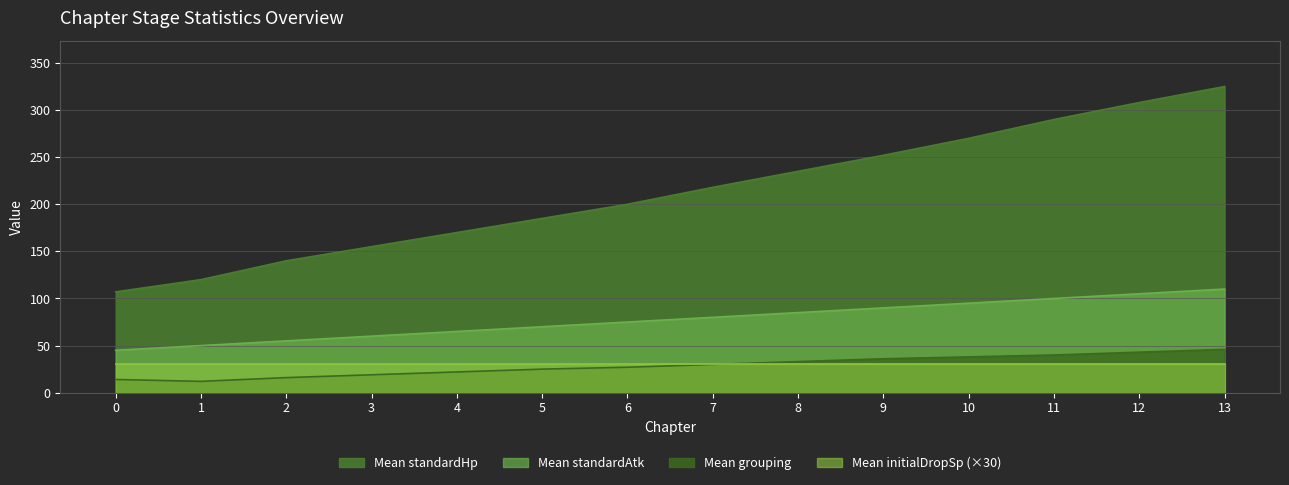

What is the difference between the second highest and second lowest values in the Mean standardHp series?

210